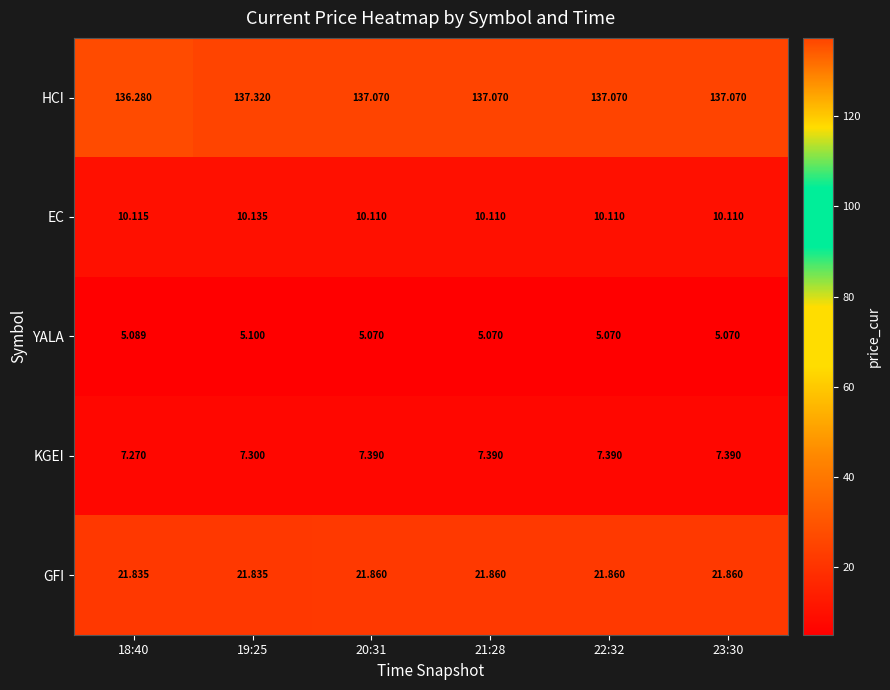

Between 18:40 and 22:32, which series saw the biggest shift?

HCI